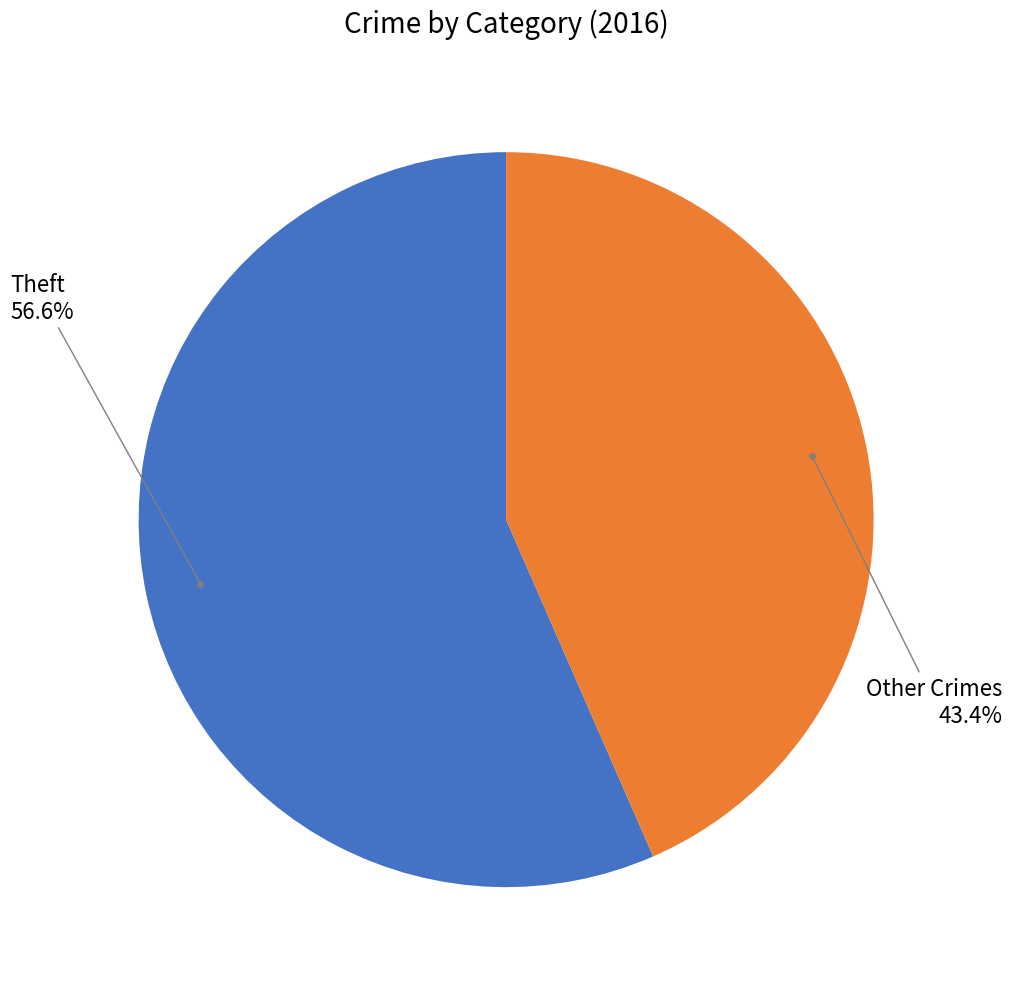

Is there any slice that represents more than half of the pie?

Yes